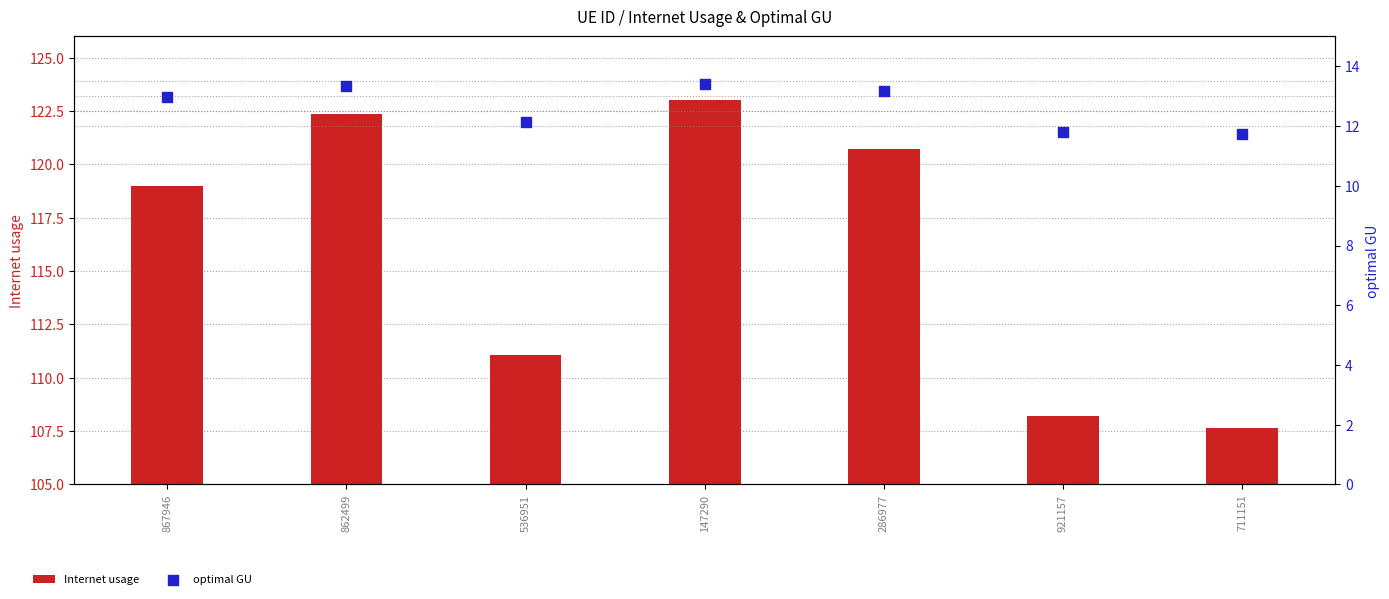

Which series has the largest total across all categories?

Internet usage